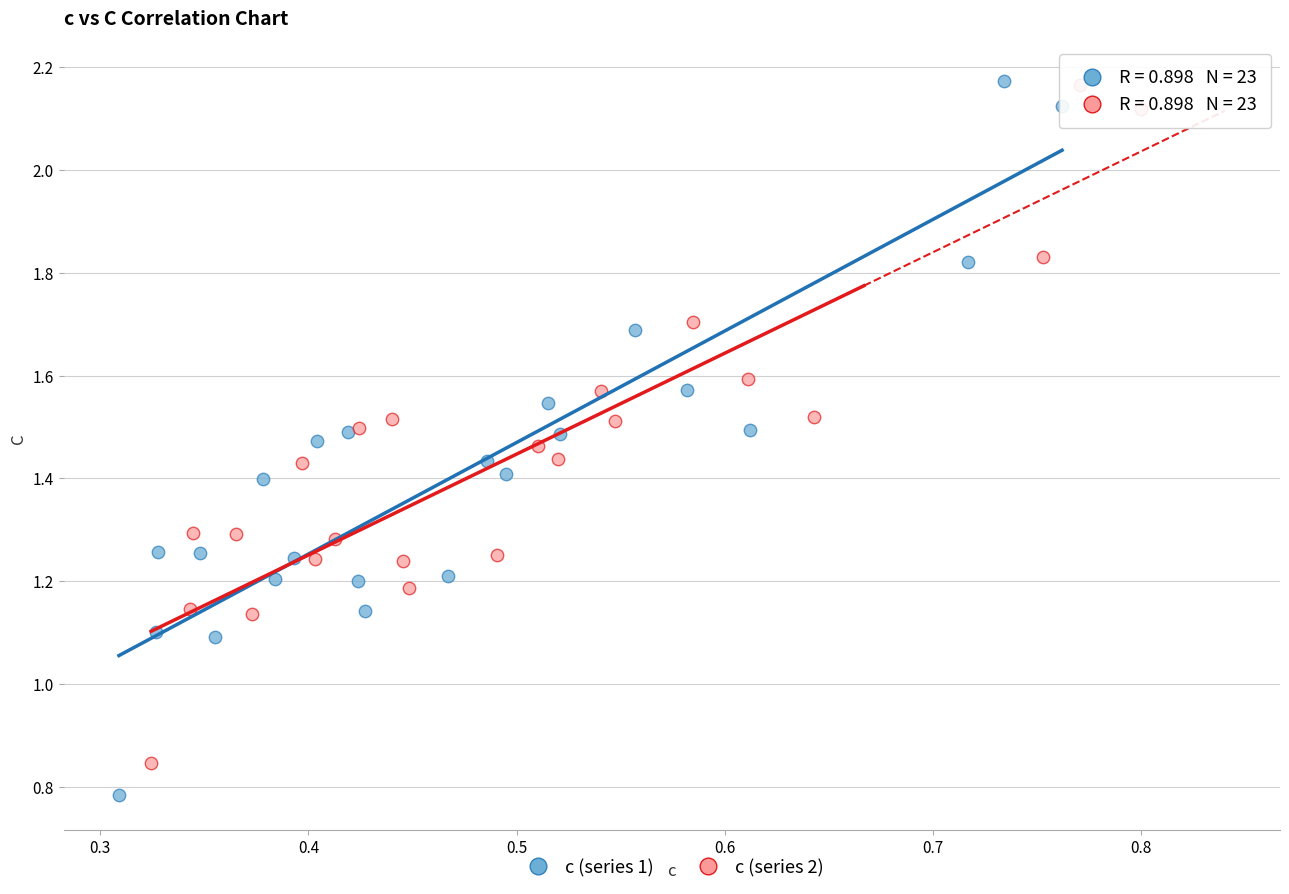

What are all the series names shown in the legend?

c (series 1), c (series 2)